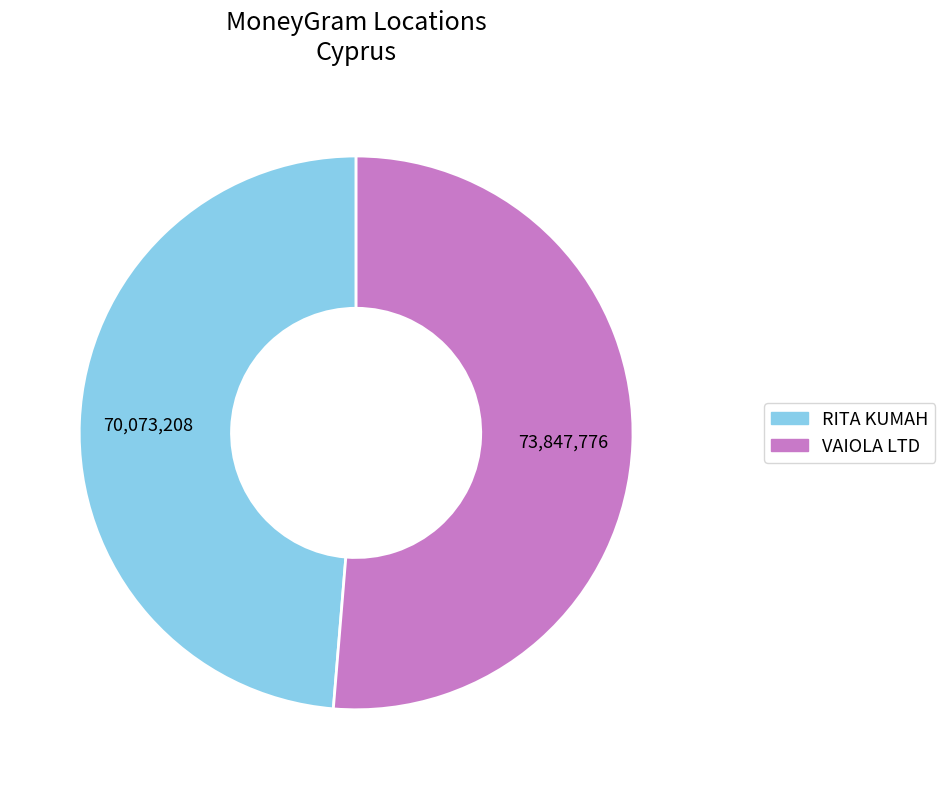

Rank the categories by value from lowest to highest.

RITA KUMAH, VAIOLA LTD